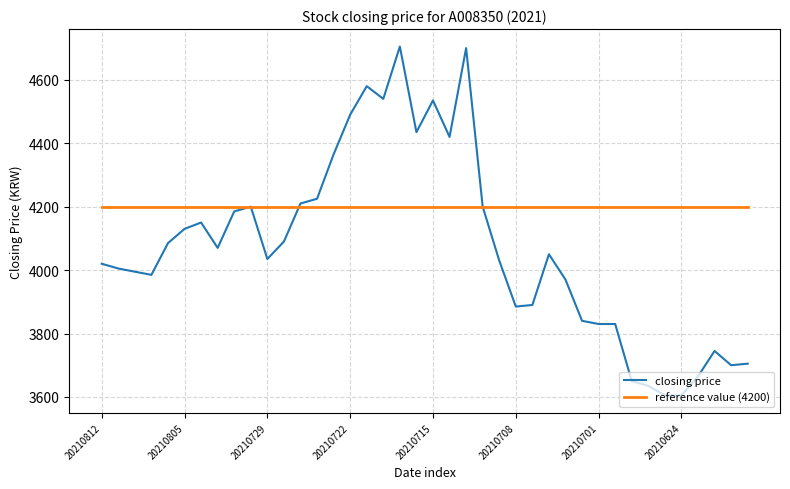

What is the highest value of the closing price series?

4705